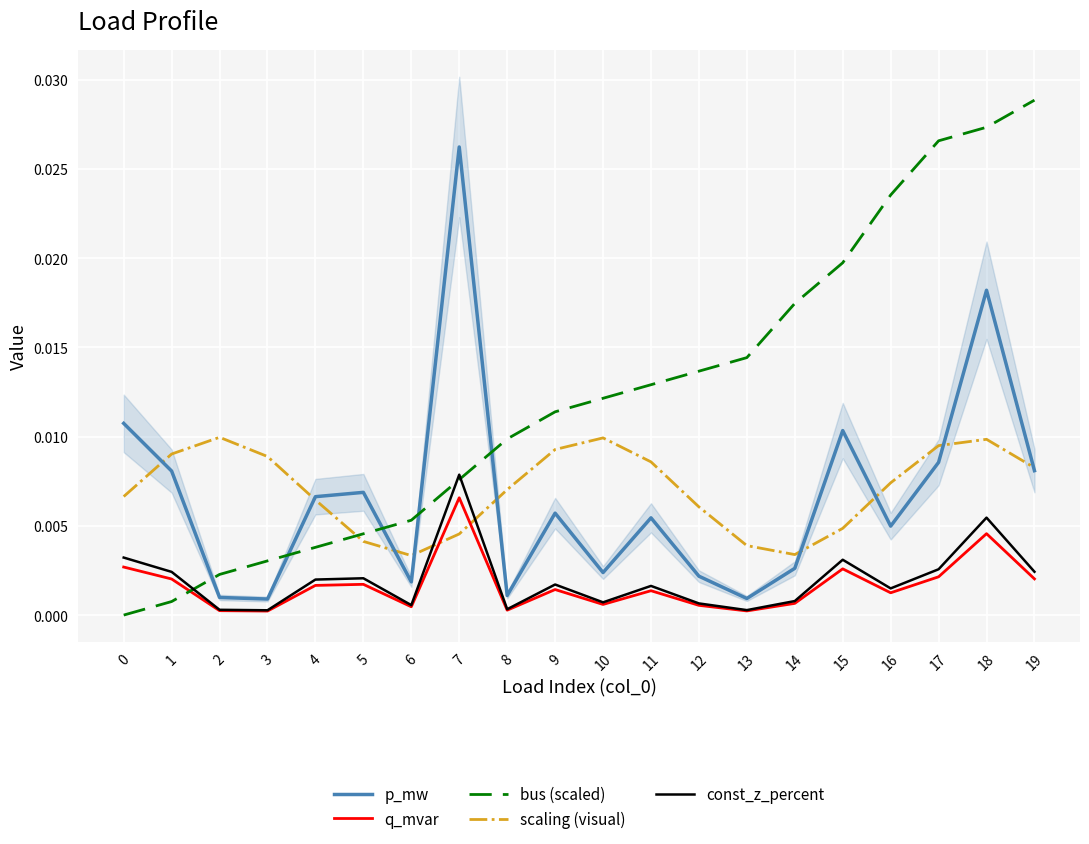

At which label does const_z_percent reach its peak?

7